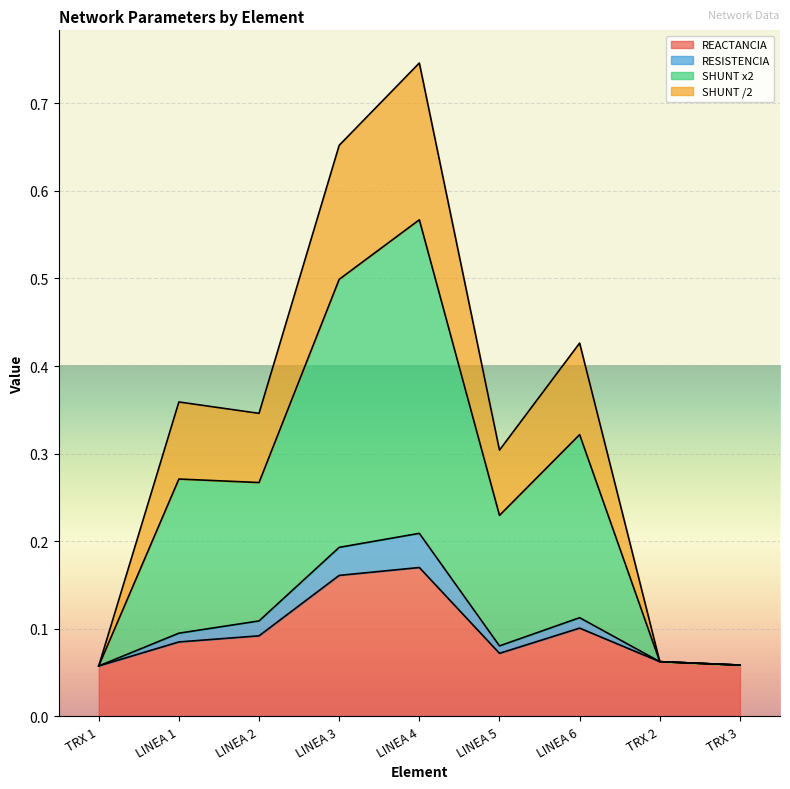

At which category is the sum across all series the highest?

LINEA 4